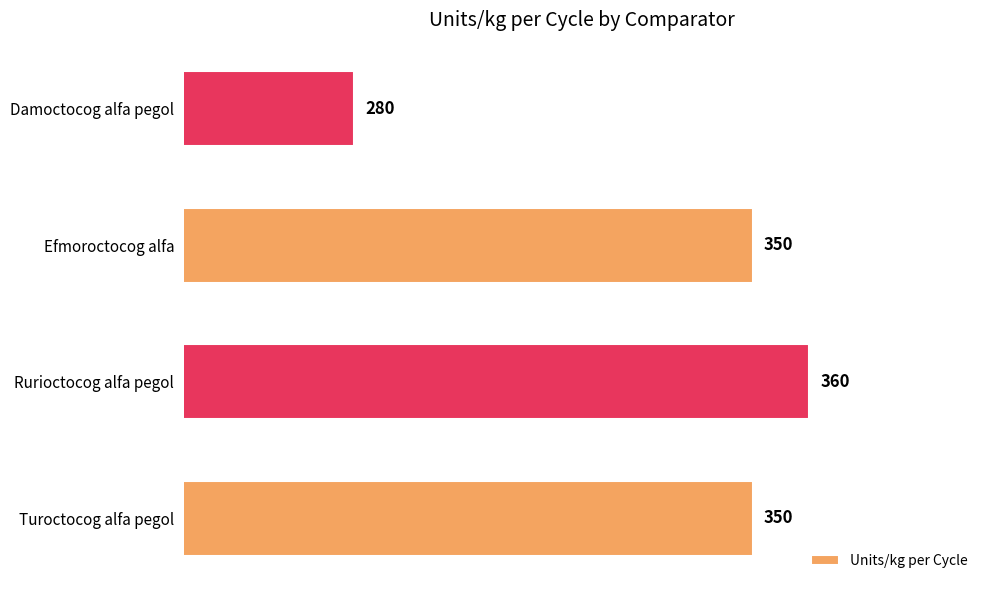

The chart shows a value of 360 at Rurioctocog alfa pegol. True or false?

True